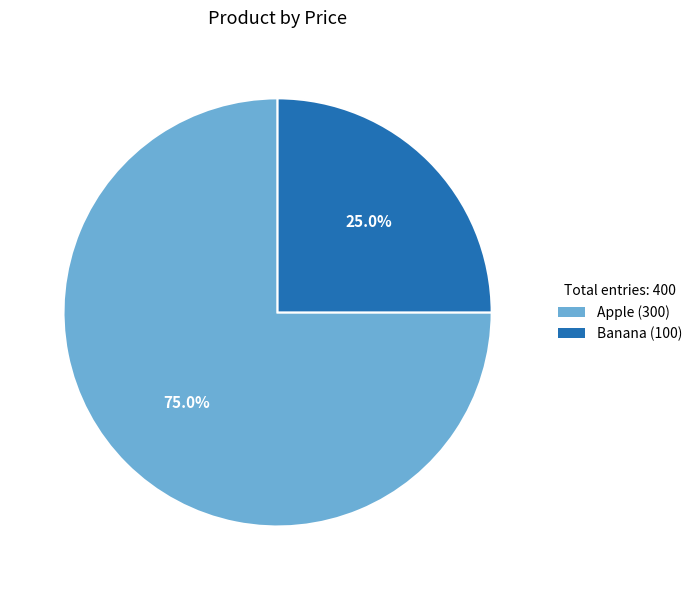

How many slices are in this pie chart?

2